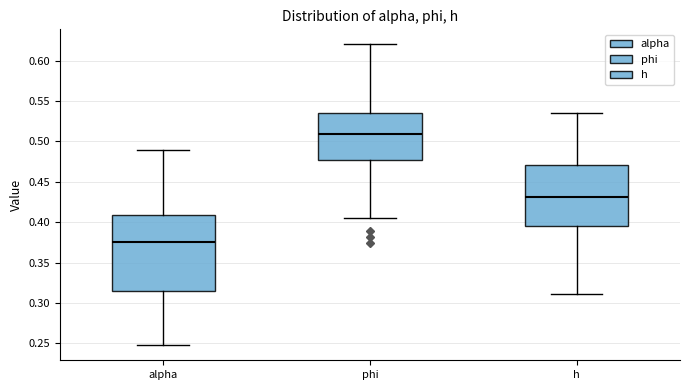

Reading left to right, transcribe this box plot: for each box, give where its median line is, the range the box spans, and where its two whiskers end, as read against the y-axis. The values are not printed on the chart, so give them approximately, as read against the axis.

alpha: median 0.375, box 0.315 to 0.410, whiskers 0.250 to 0.490
phi: median 0.510, box 0.475 to 0.535, whiskers 0.405 to 0.620
h: median 0.430, box 0.395 to 0.470, whiskers 0.310 to 0.535